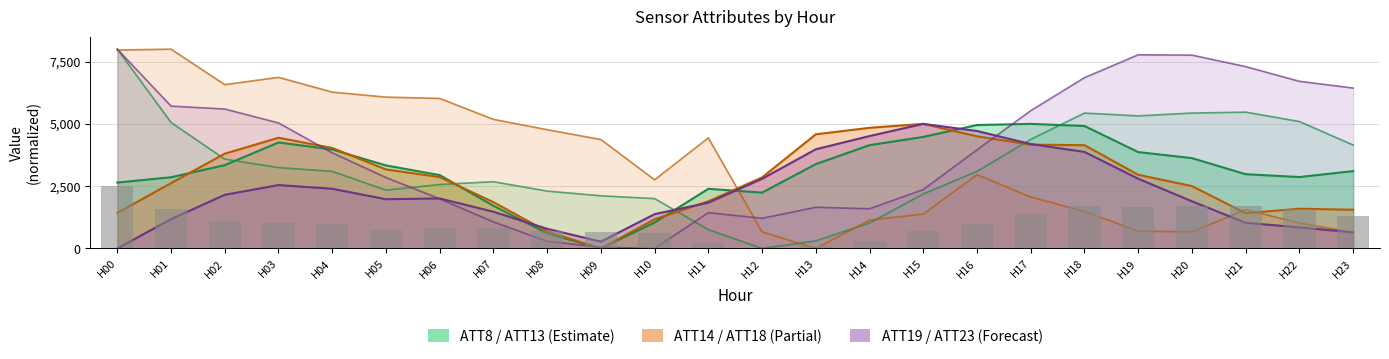

Which series has the largest range (max minus min)?

ATT8